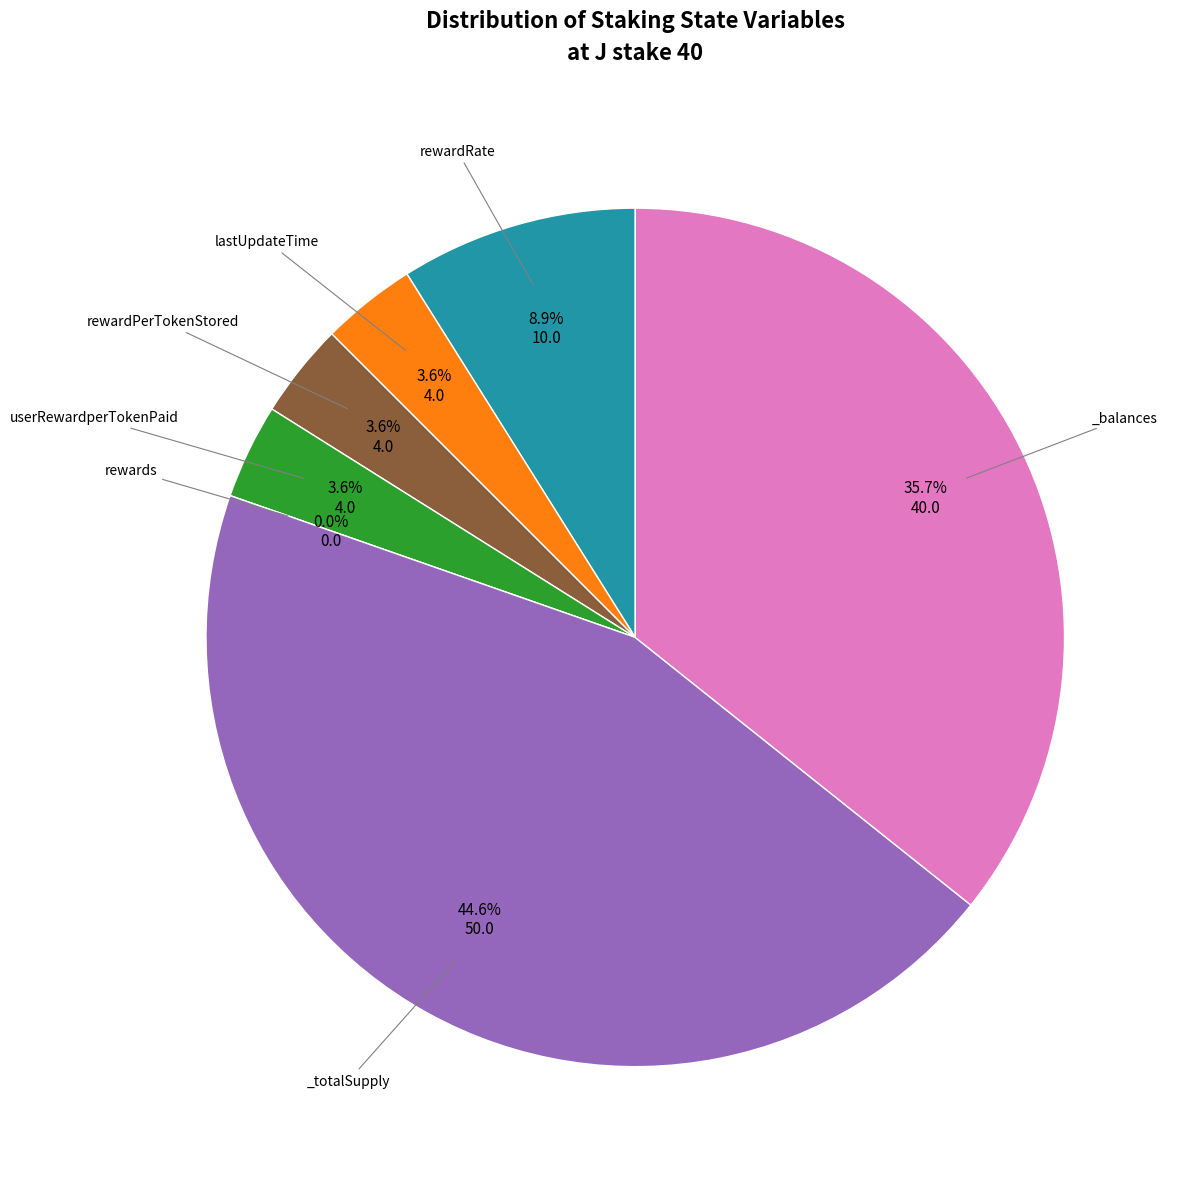

Which slice is the largest?

_totalSupply